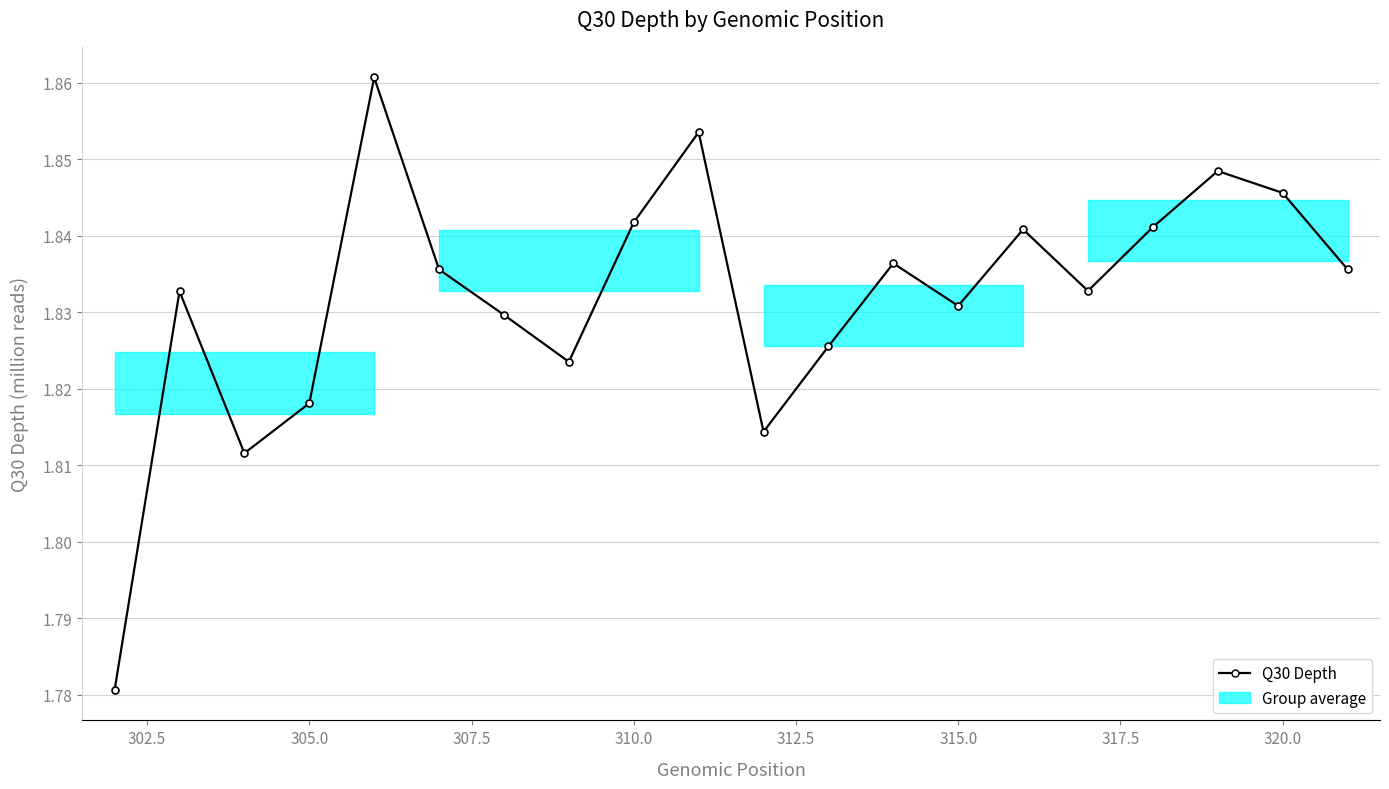

How many interior local peaks (higher than both neighbors) does the data have?

6